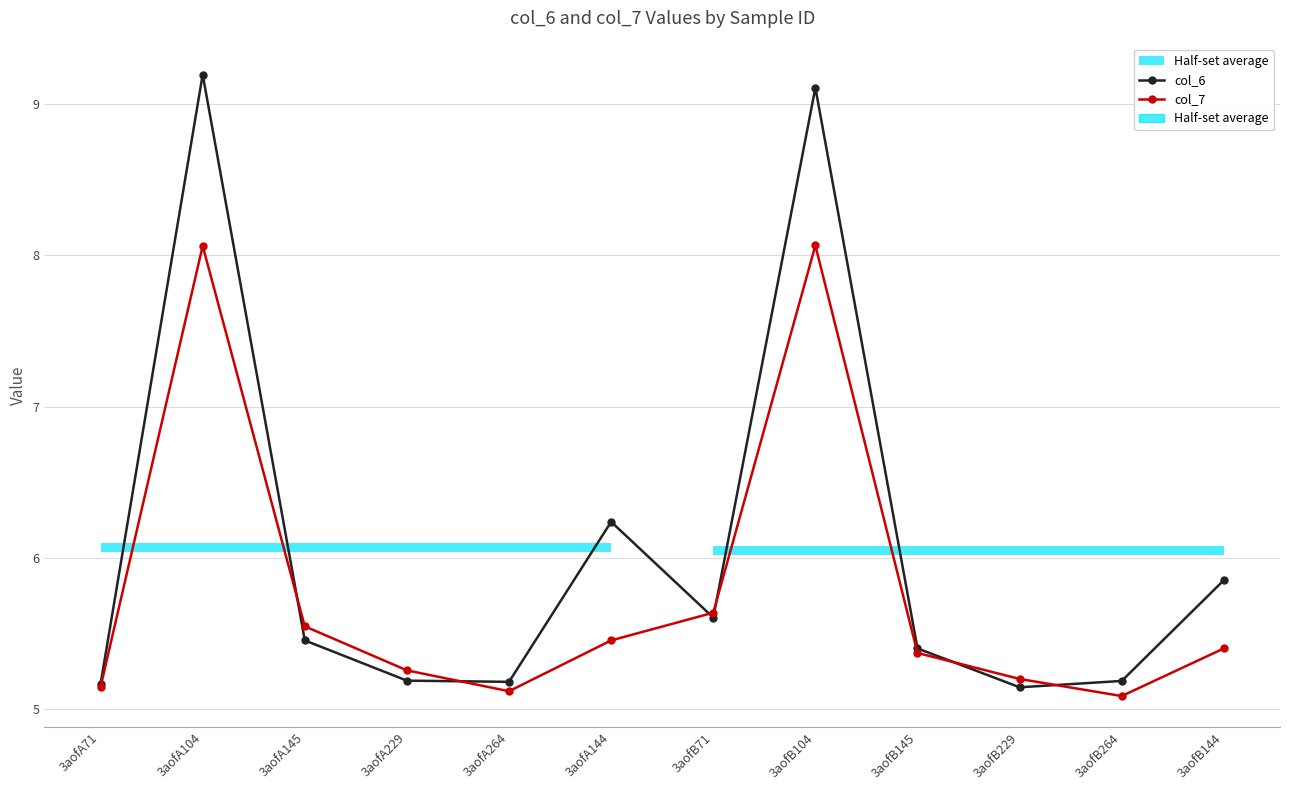

True or false: col_6 has more than 2 points higher than both neighbors.

True